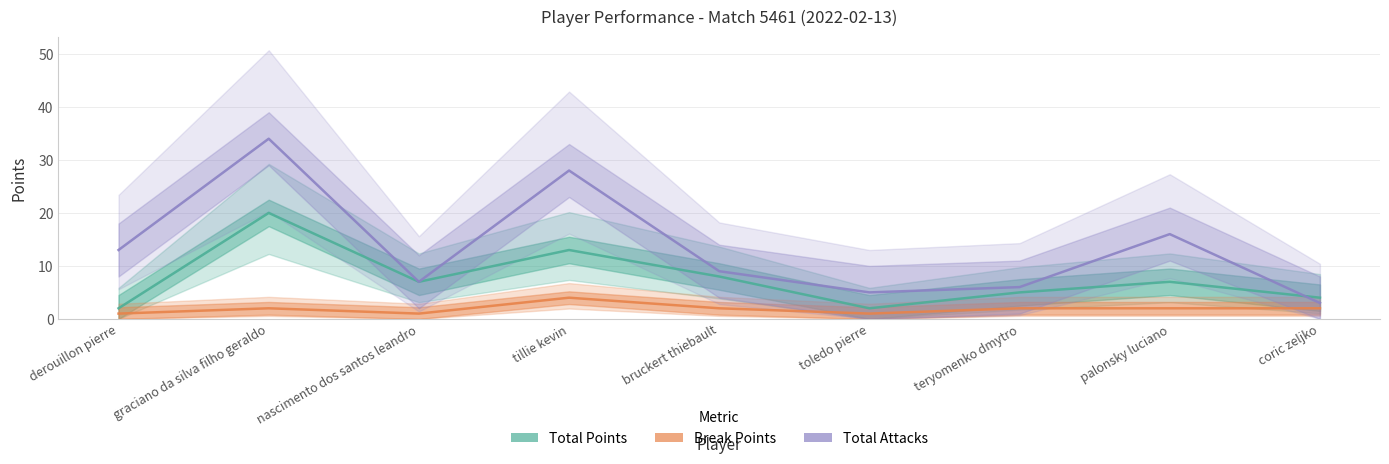

Rank the series by their maximum value, from lowest to highest.

Break Points, Total Points, Total Attacks